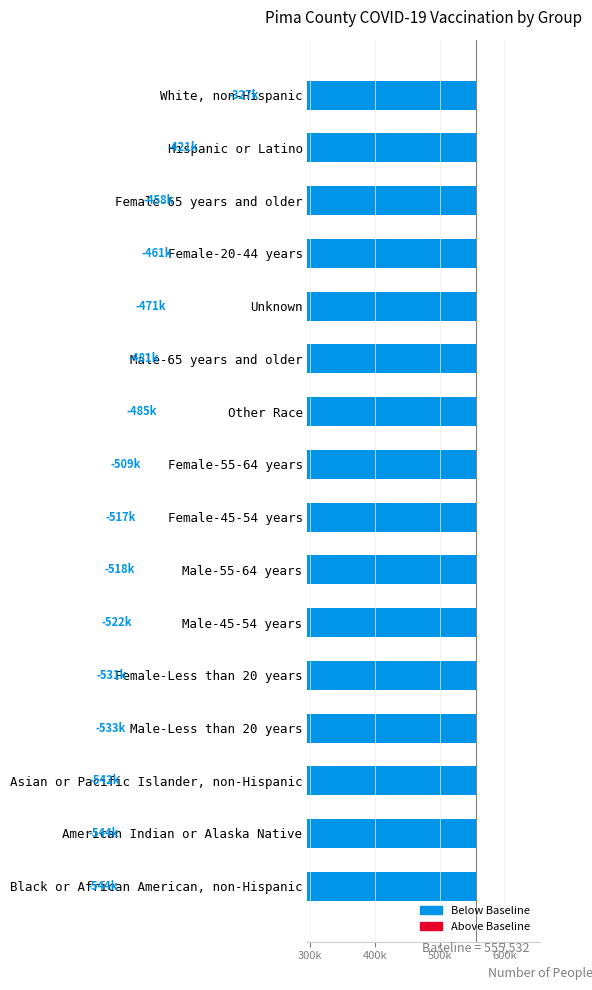

Count the number of data series in this chart.

1